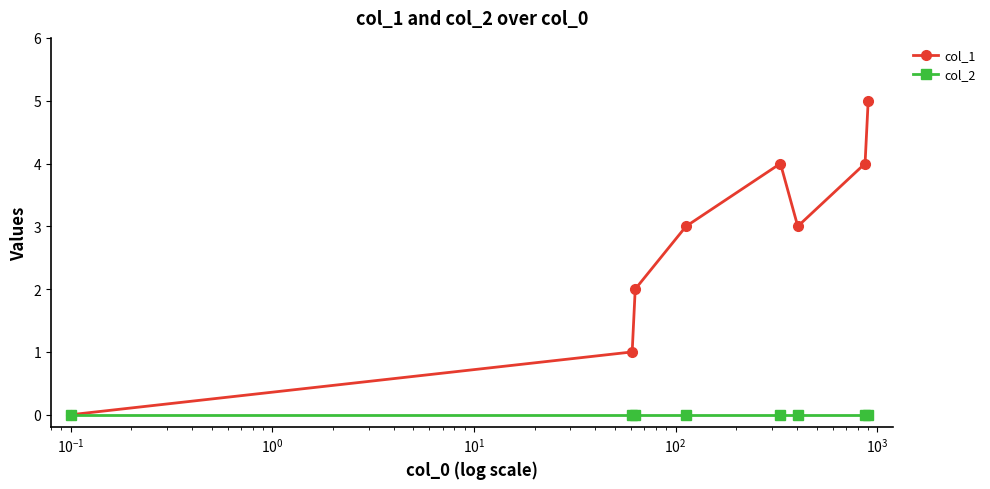

List the series in order of their peak value, highest first.

col_1, col_2